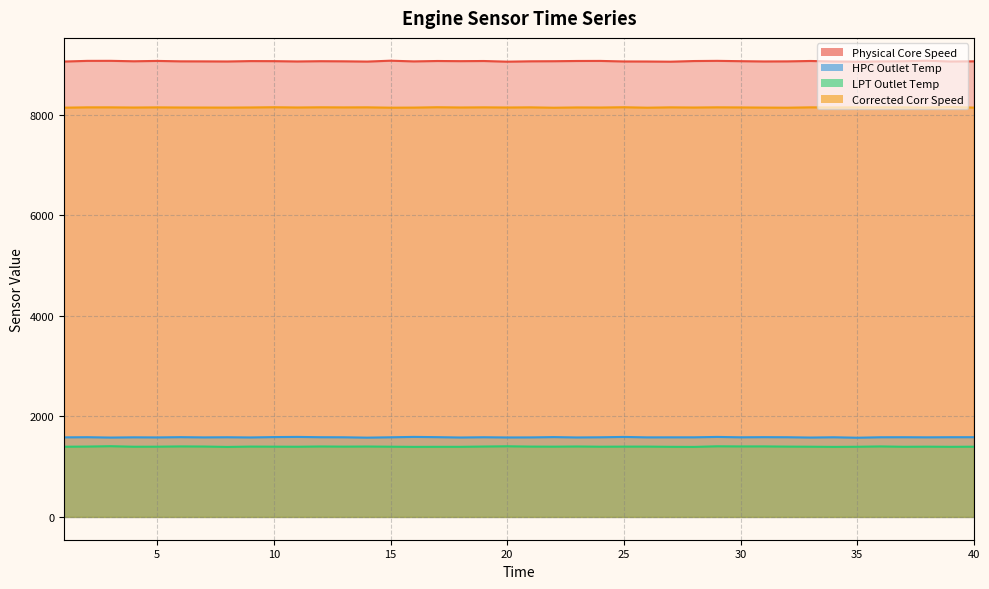

Which series has the largest total across all categories?

Physical Core Speed